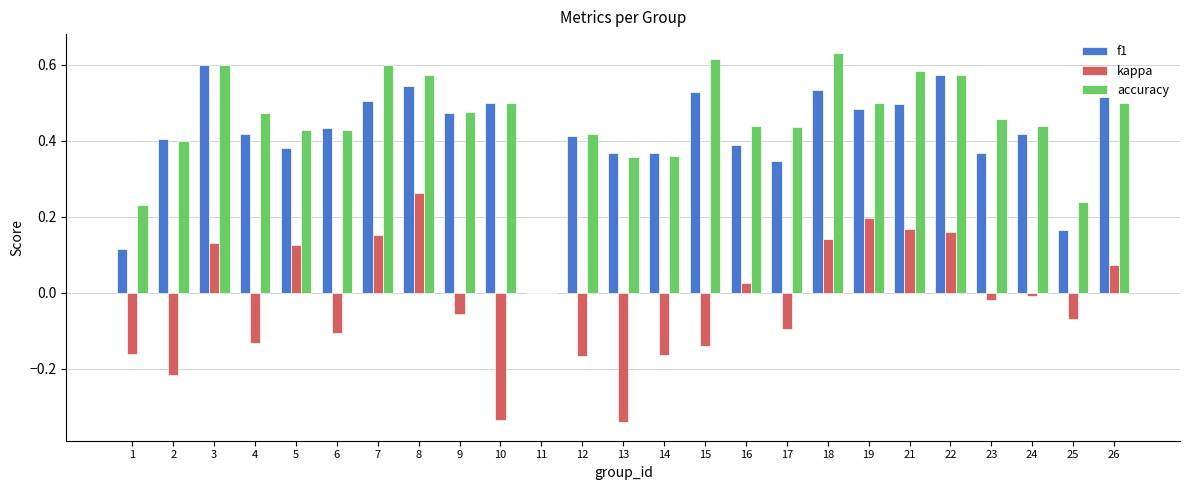

Does the chart contain stacked bars?

No